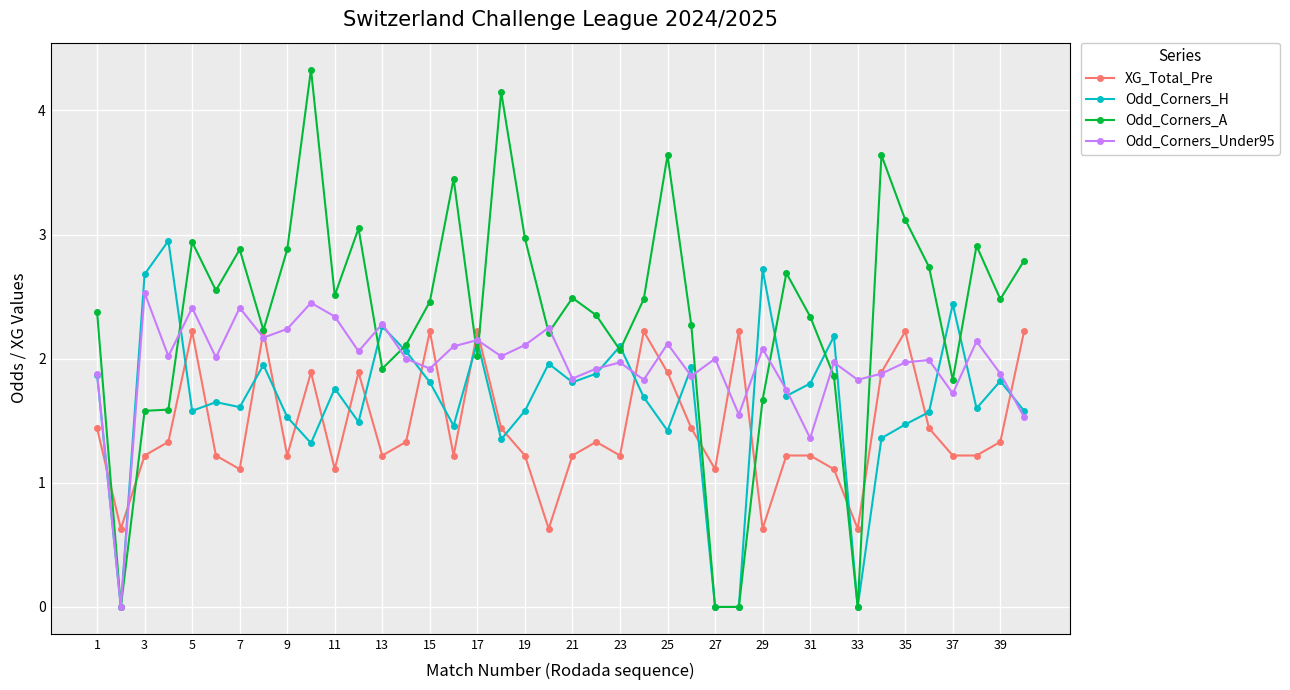

What is the value of the Odd_Corners_H point at the 13th from the left?

2.3